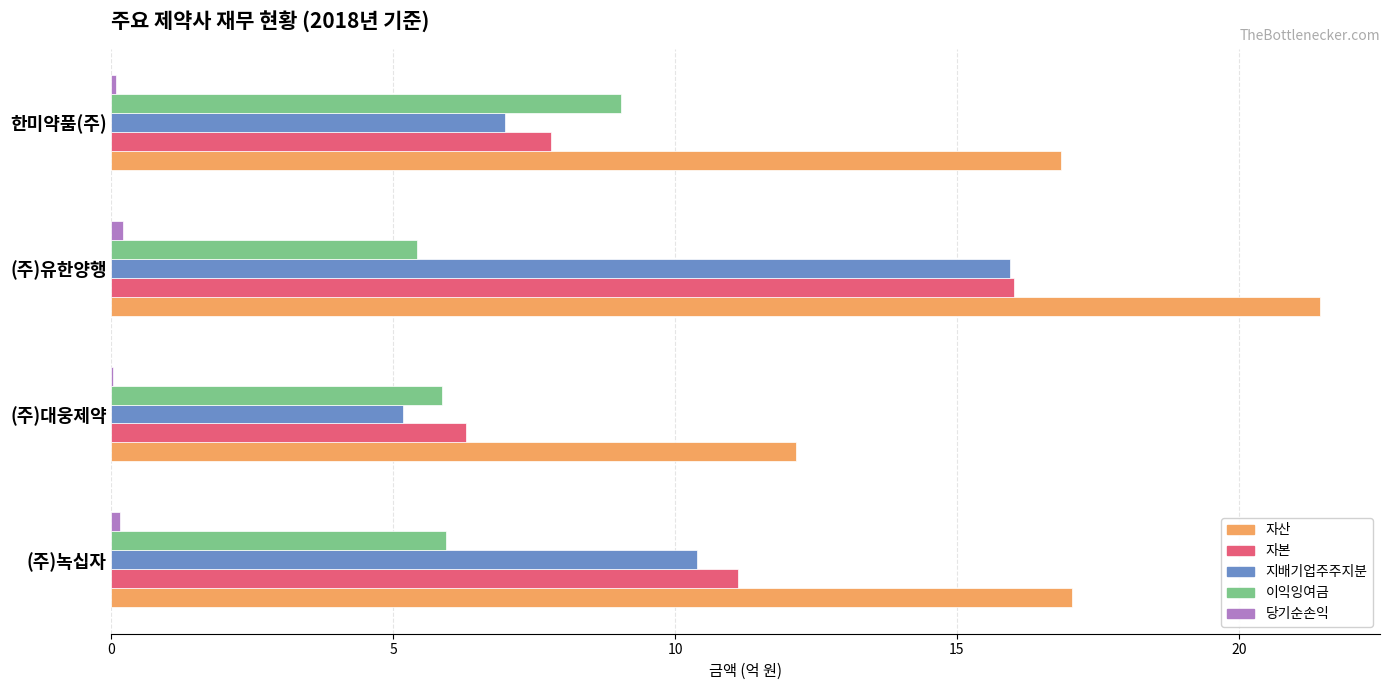

Which series has the largest total across all categories?

자산